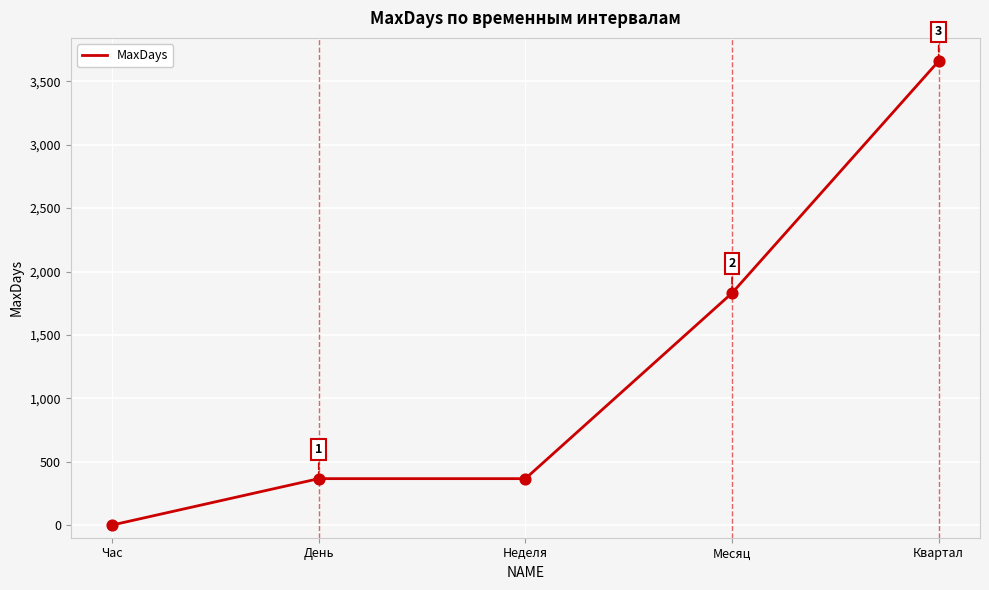

Approximately how many times larger is the value at Месяц compared to Неделя?

5.0